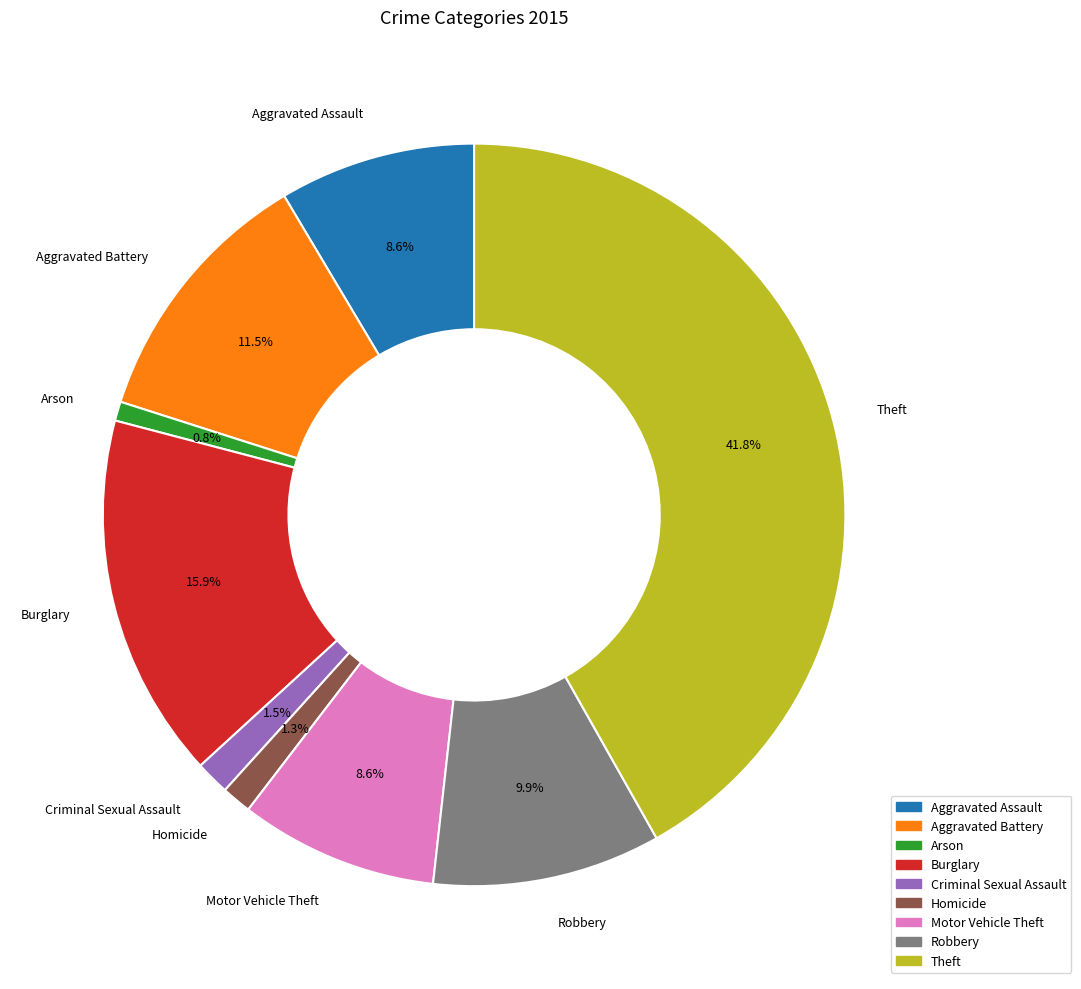

How many segments does this pie chart have?

9